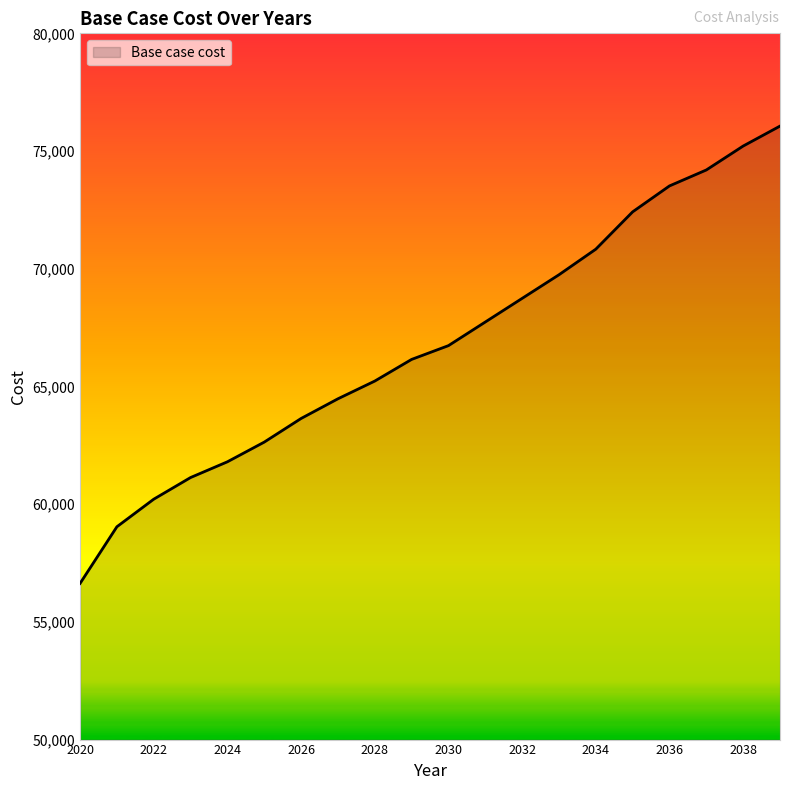

What is the difference between the maximum and minimum values?

19427.1